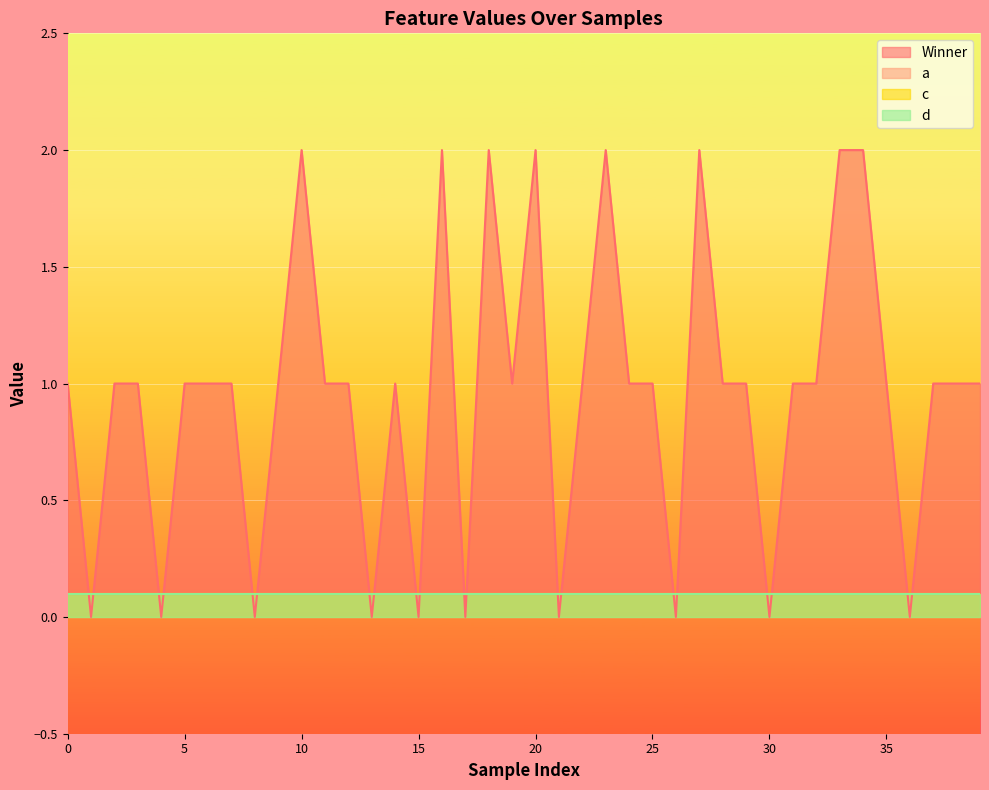

Which has a higher value, 9 or 16?

16